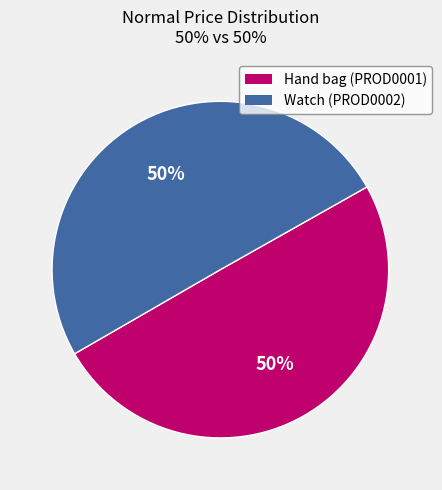

How many slices are in this pie chart?

2